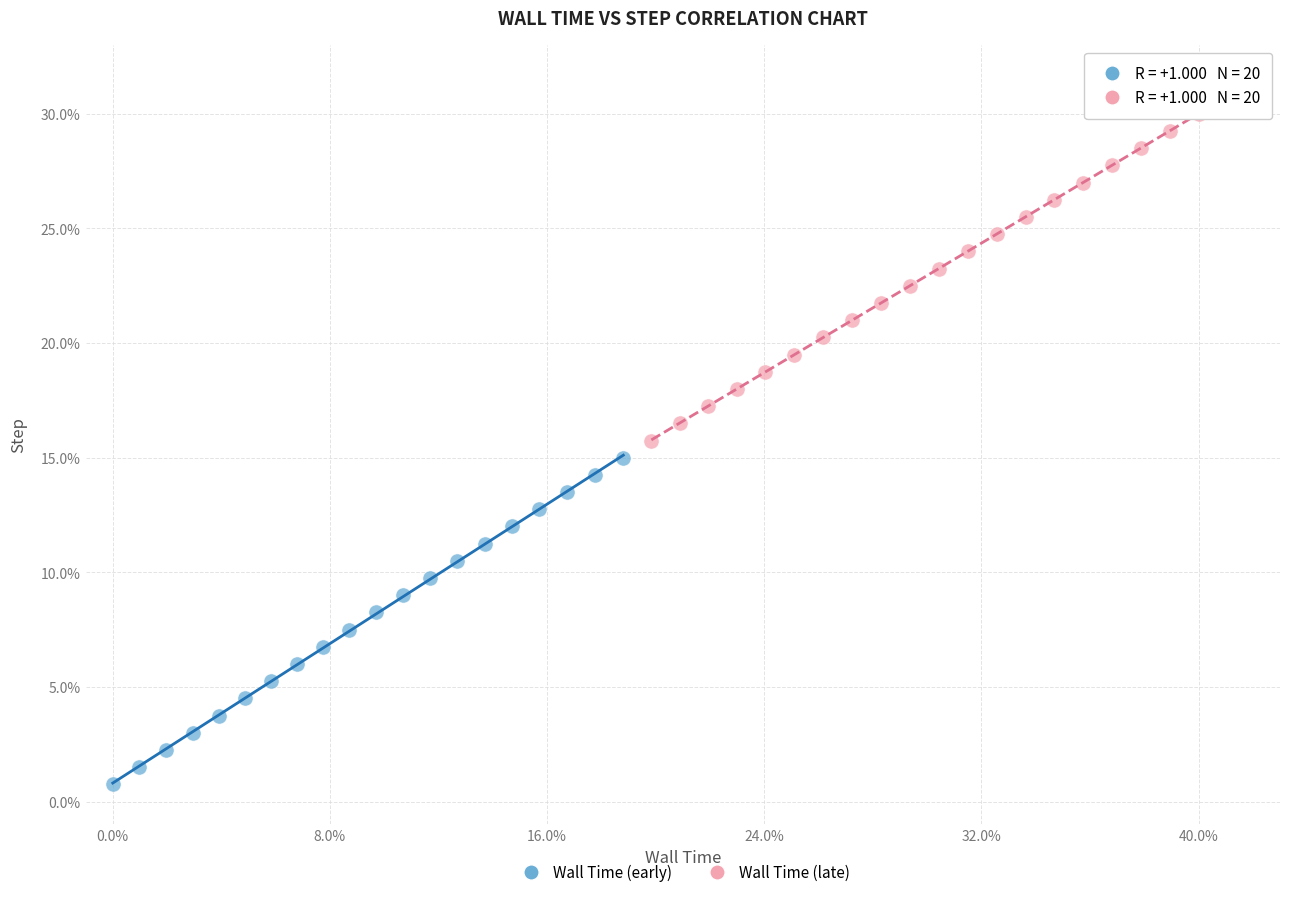

Which series reaches the minimum Y coordinate?

Wall Time (early)